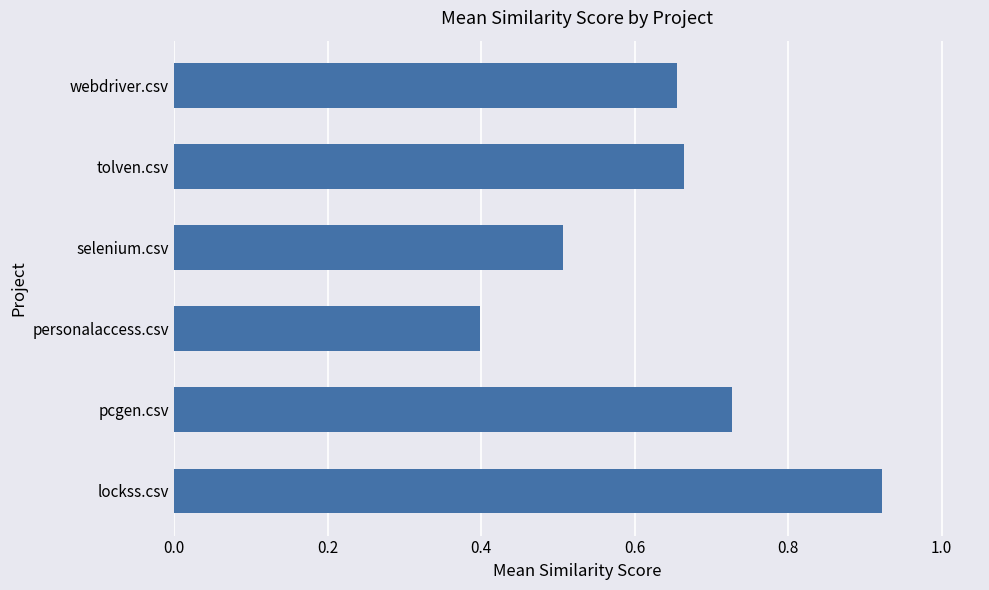

List the labels in order of value, largest first.

lockss.csv, pcgen.csv, tolven.csv, webdriver.csv, selenium.csv, personalaccess.csv